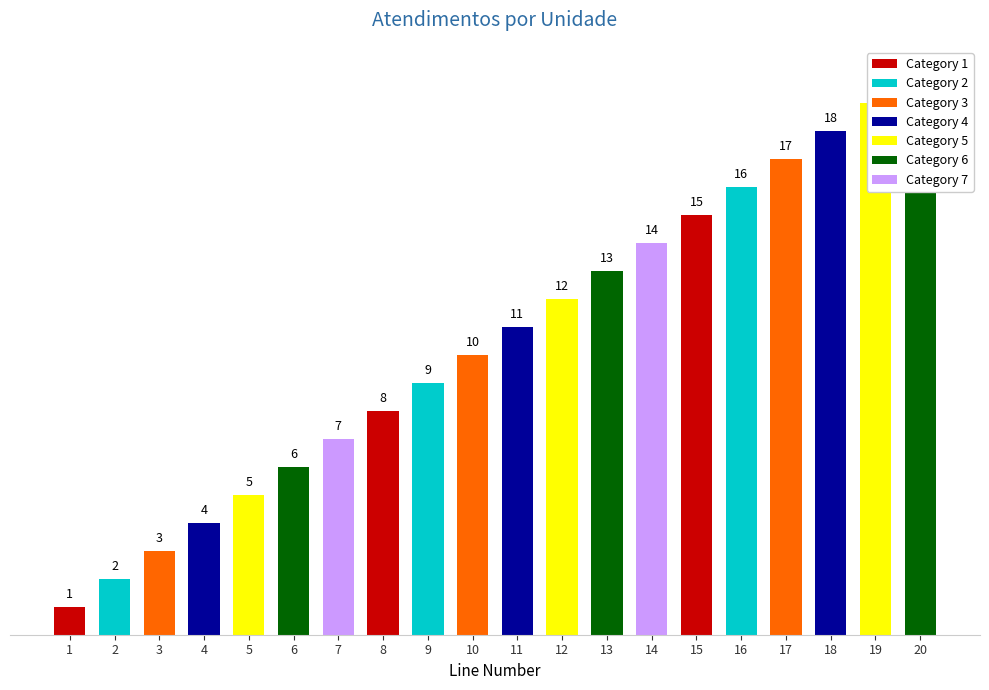

What is the sum of the values at 2 and 17?

19